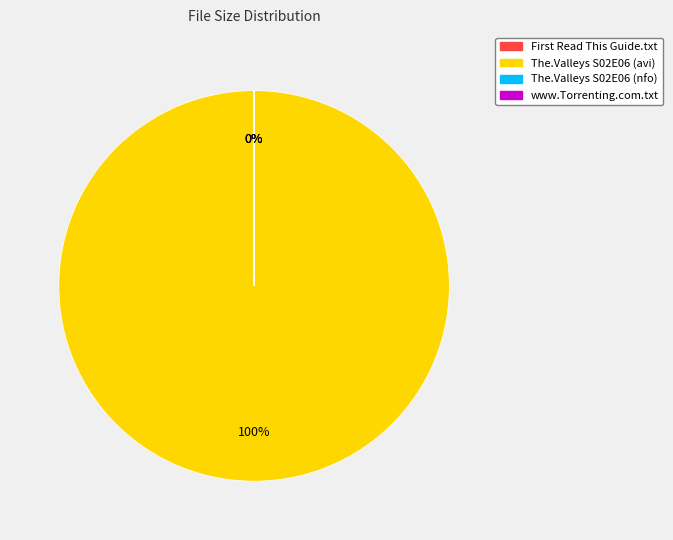

Rank the categories by value from lowest to highest.

First Read This Guide.txt, www.Torrenting.com.txt, The.Valleys.S02E06.HDTV.XviD-AFG.nfo, The.Valleys.S02E06.HDTV.XviD-AFG.avi